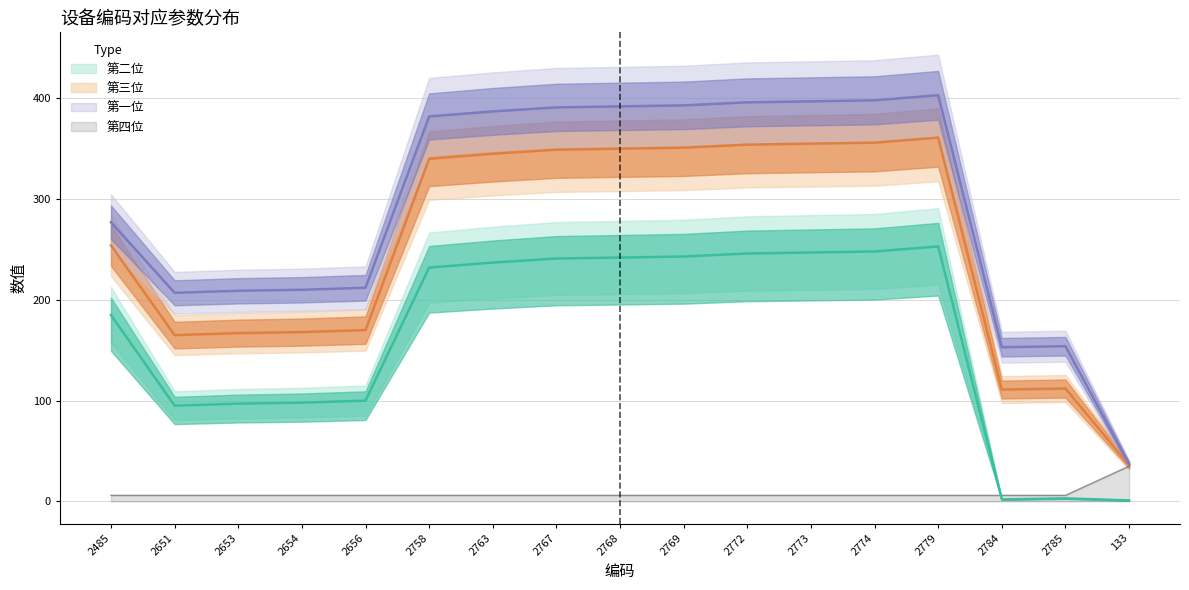

True or false: 第四位 has a value of 6 at 2653.

True